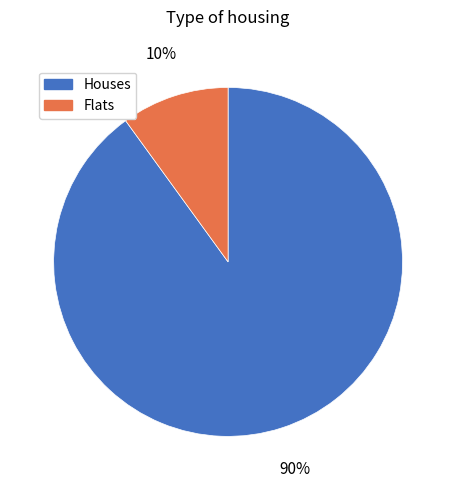

To the nearest percent, what is the difference between the largest and smallest slice percentages?

80%